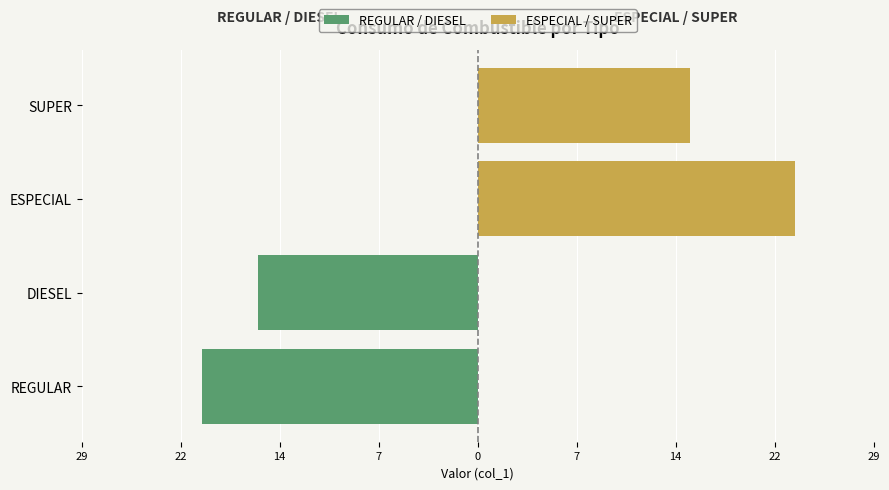

Rank the series by their average value, from highest to lowest.

ESPECIAL / SUPER, REGULAR / DIESEL